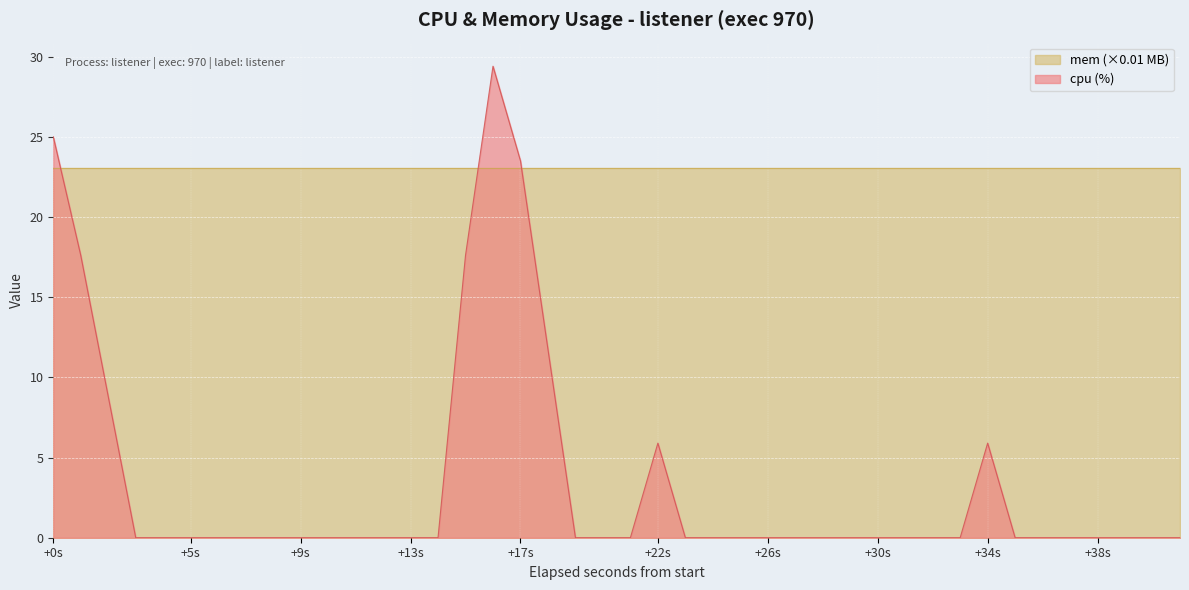

What is the maximum value for cpu (%)?

29.4